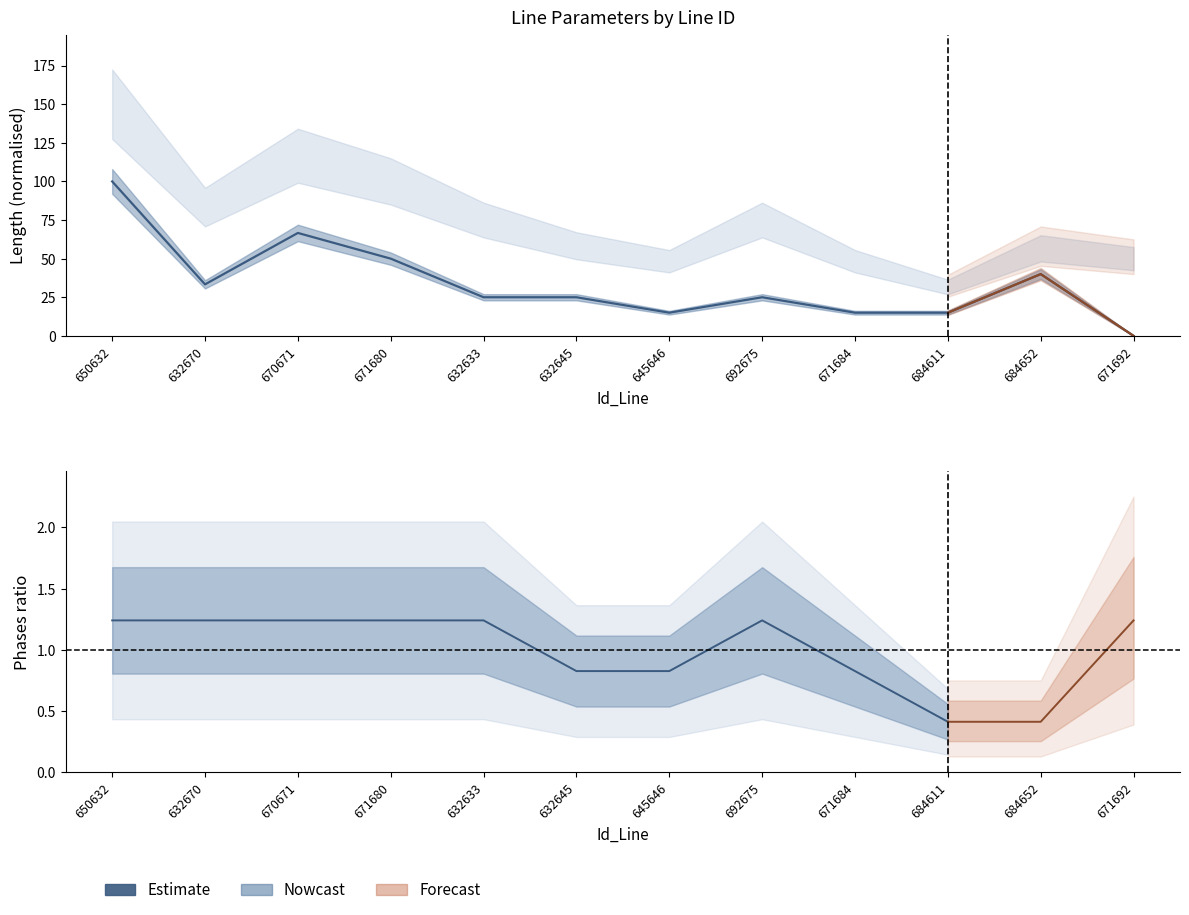

Rank the categories by value from lowest to highest.

671692, 645646, 671684, 684611, 632633, 632645, 692675, 632670, 684652, 671680, 670671, 650632